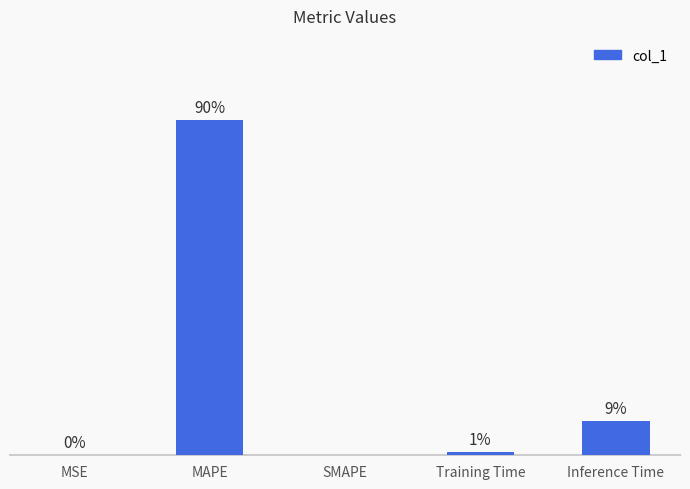

Are the bars horizontal?

No